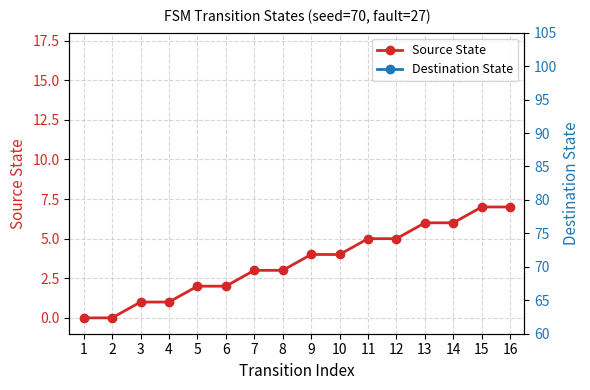

True or false: Source State and Destination State cross at least once.

True